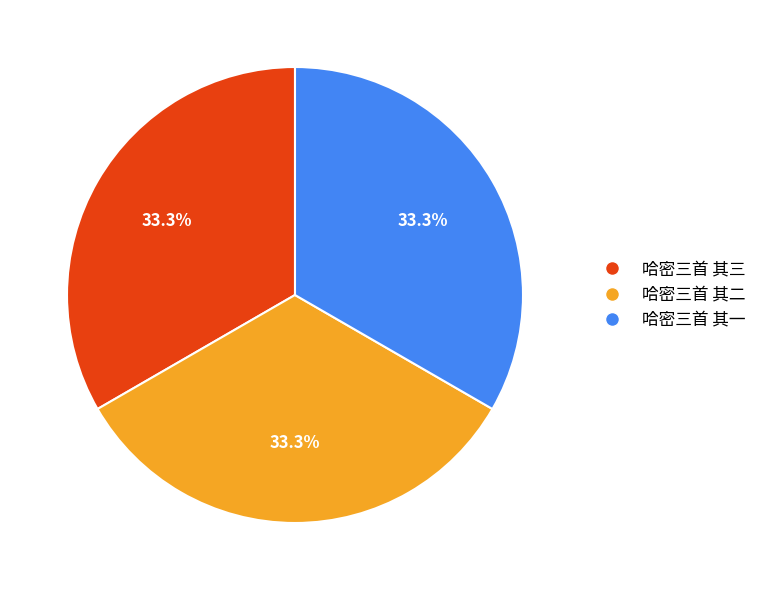

To the nearest percent, what is the combined percentage of 哈密三首 其一 and 哈密三首 其三?

67%